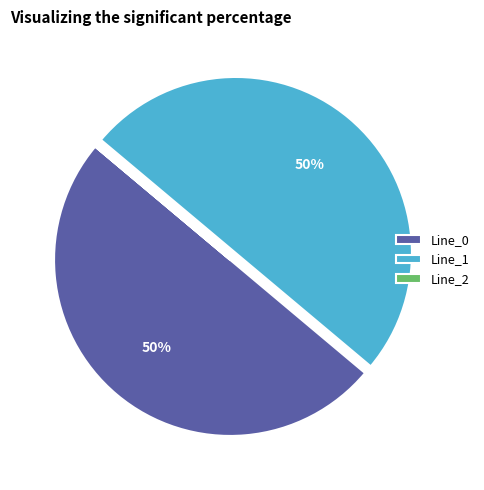

To the nearest percent, what is the difference between the largest and smallest slice percentages?

50%